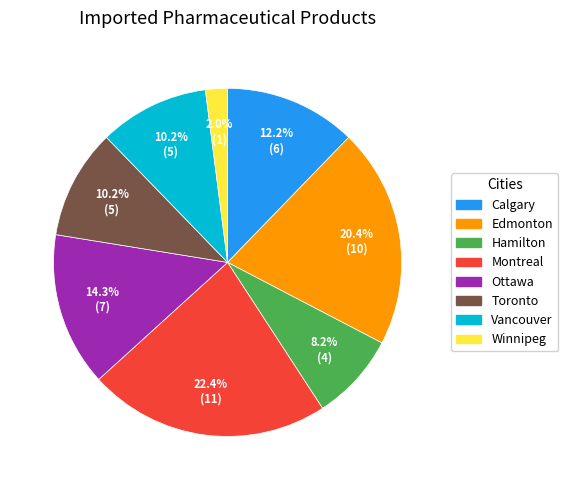

What is the ratio of the value at Calgary to the value at Edmonton?

0.6